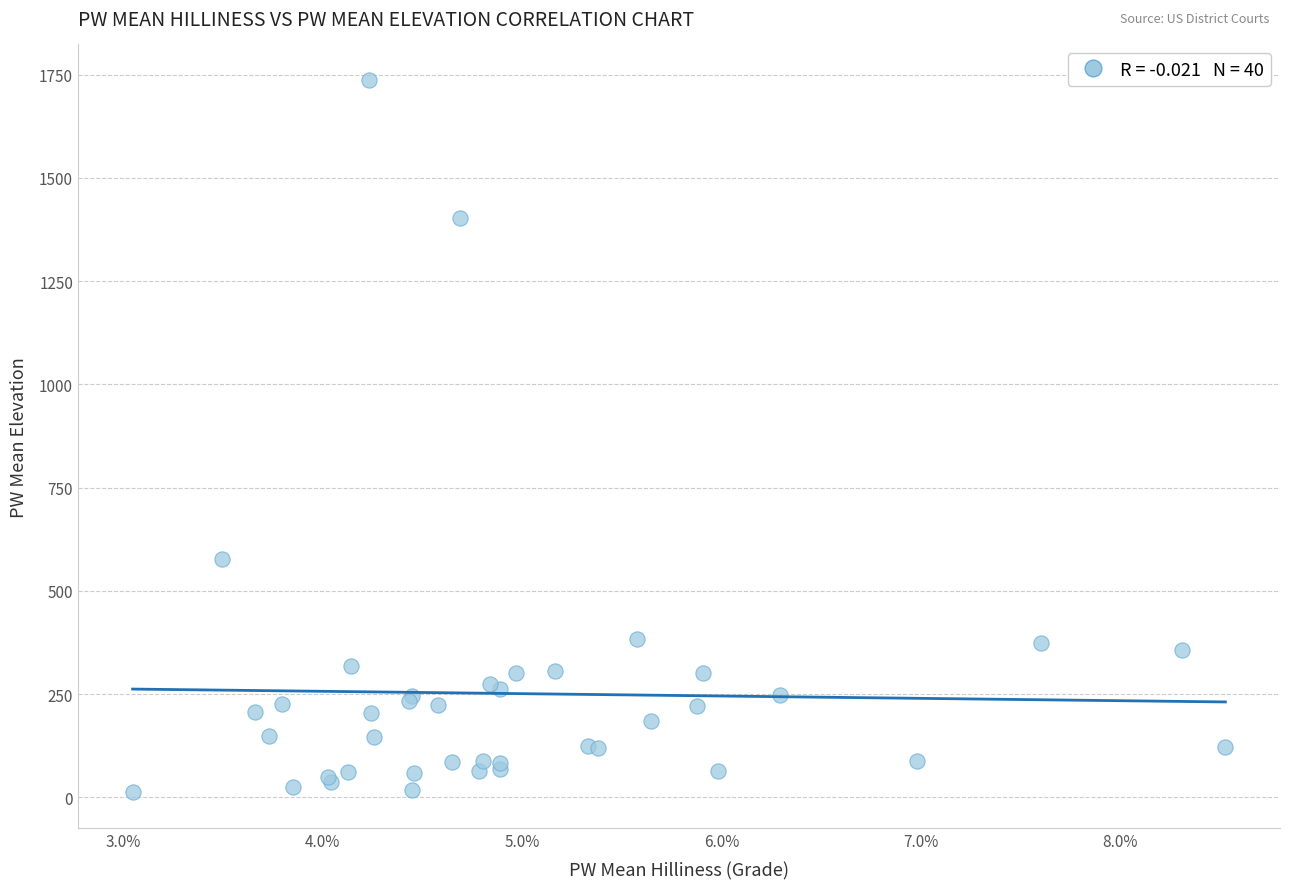

What Y value in the scatter plot is closest to 874?

576.1